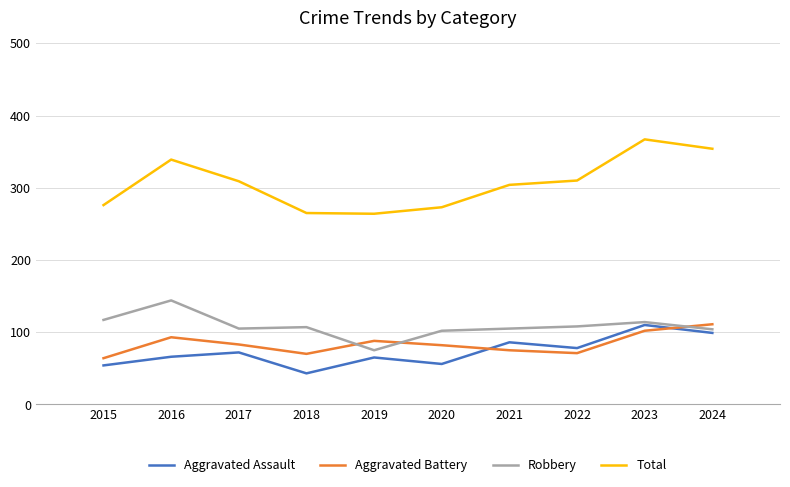

What is the spread (max minus min) of values at 2021?

229